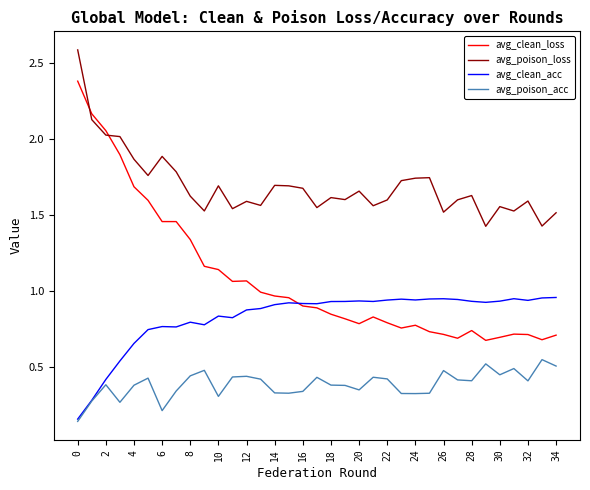

After their last crossing, which series has the higher values: avg_clean_loss or avg_poison_loss?

avg_poison_loss